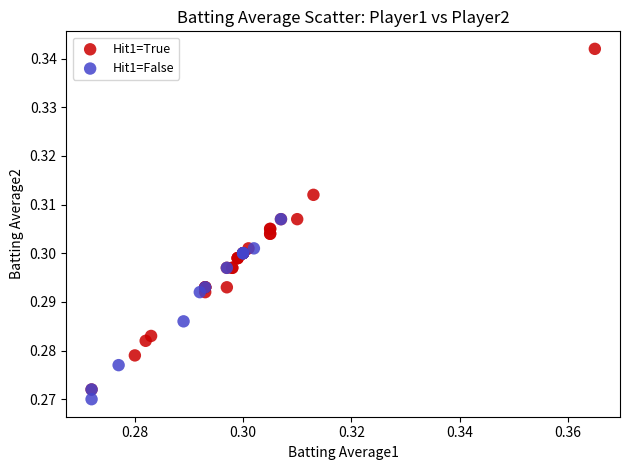

Which series contains the highest Y value?

Hit1=True